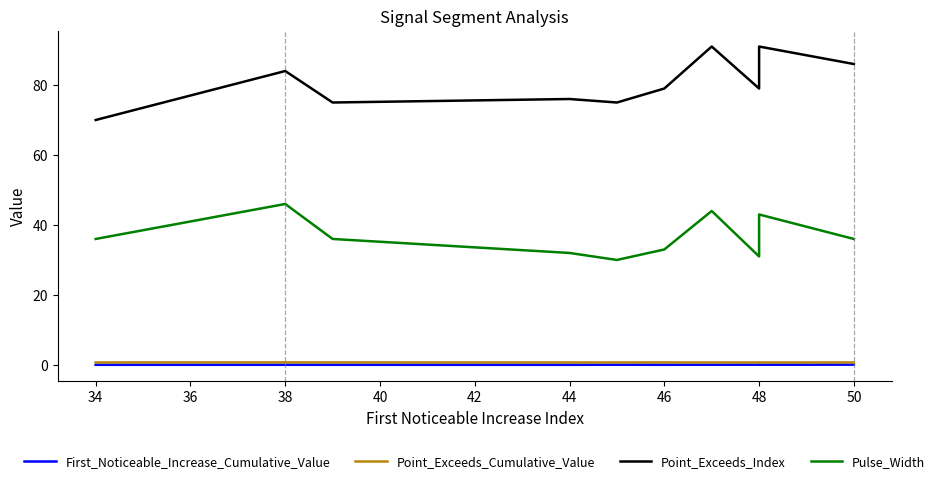

What is the maximum value for Point_Exceeds_Index?

91.0